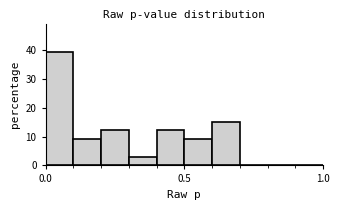

Around what value on the x-axis is the tallest bar? Give the approximate position of its centre, as read against the axis.

0.05